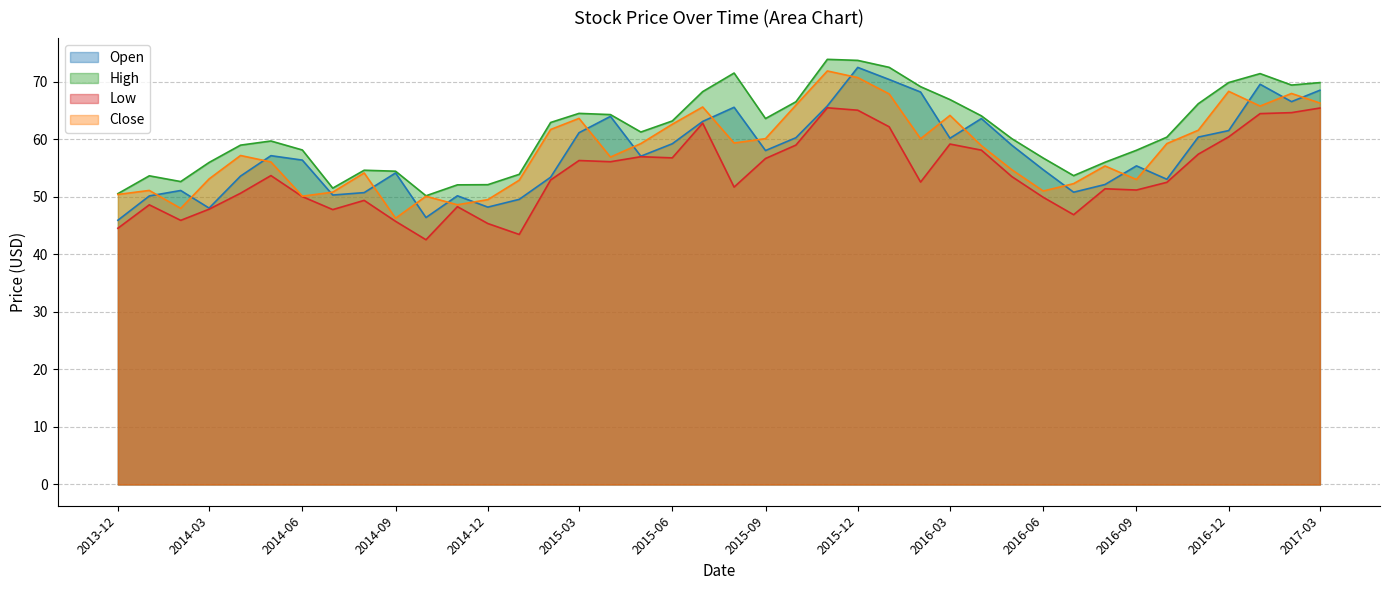

Read the Close value at 2016-10-01.

59.2